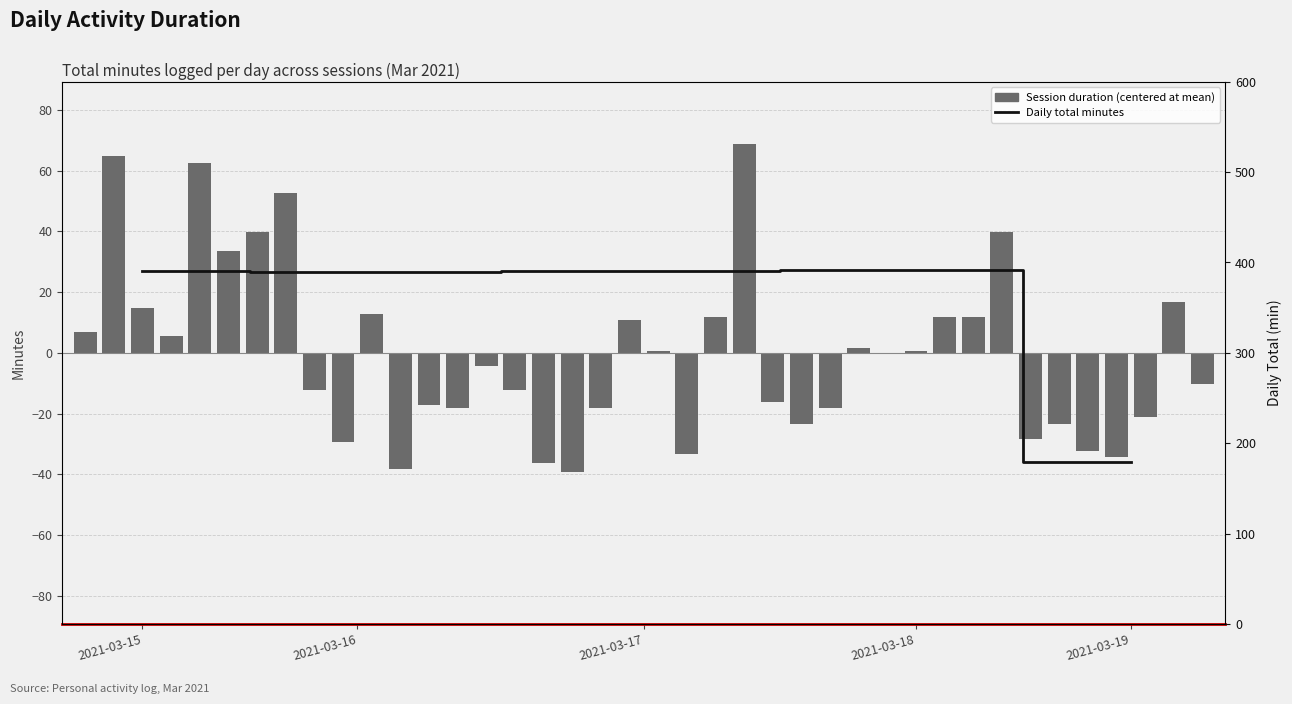

What is the label of the 9th bar from the left?

2021-03-16 15:54